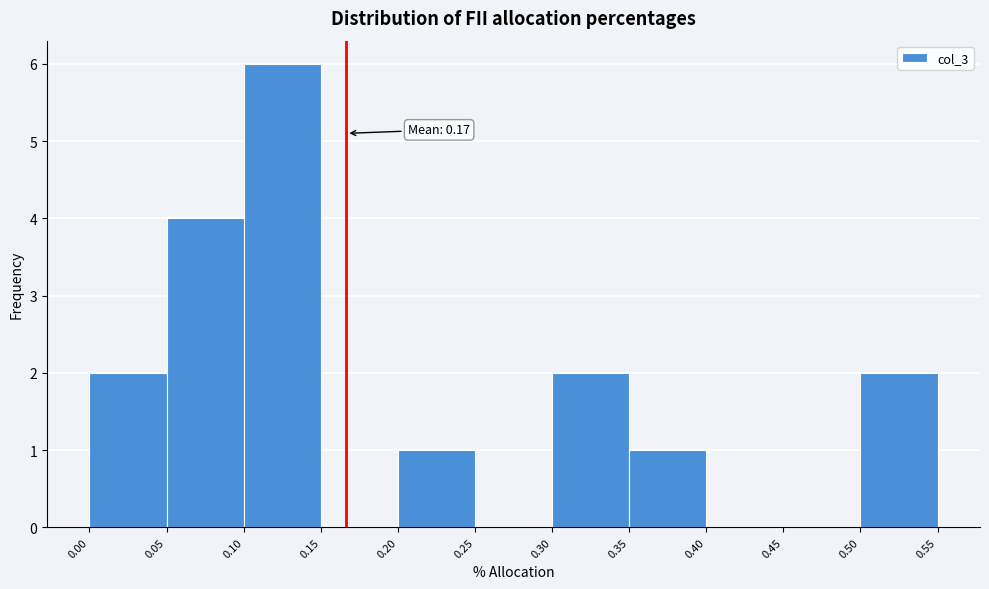

Which range on the x-axis has the tallest bar?

0.10 to 0.15